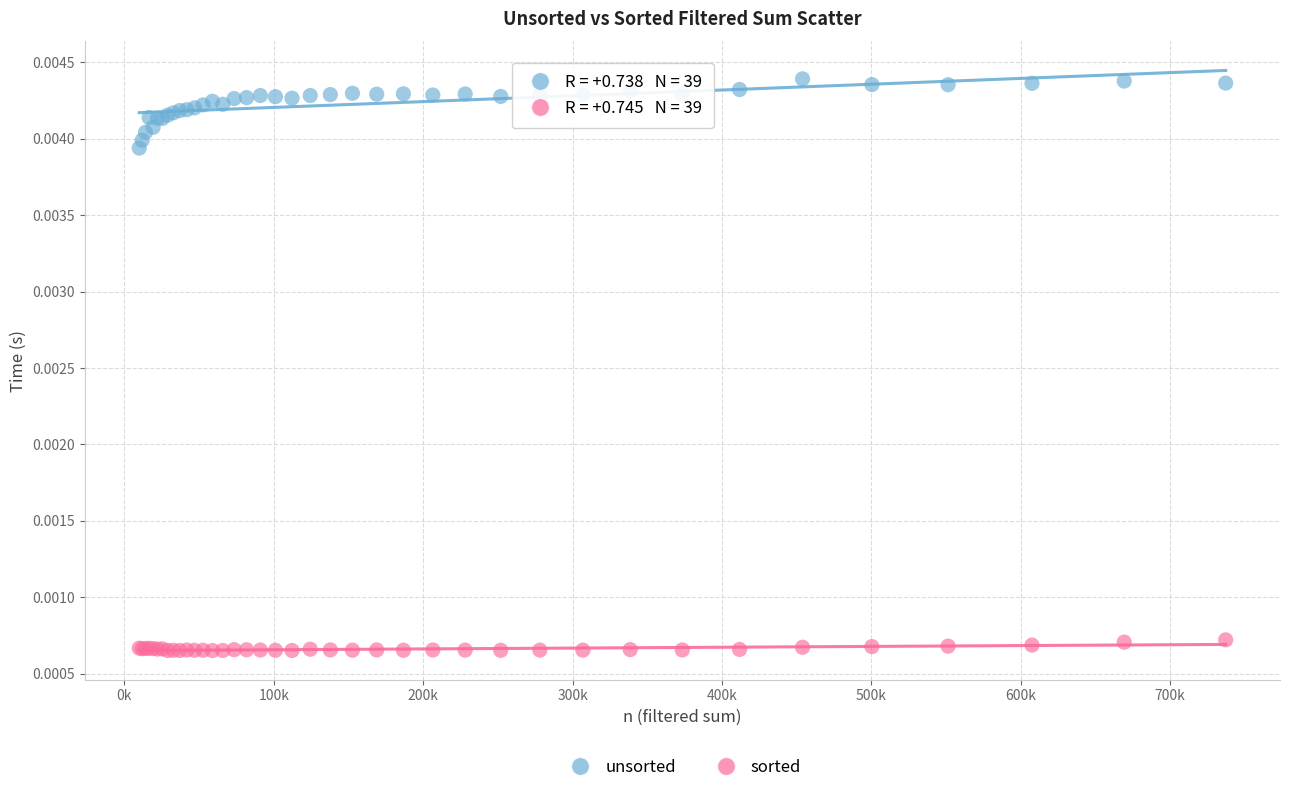

What are all the series names shown in the legend?

unsorted, sorted